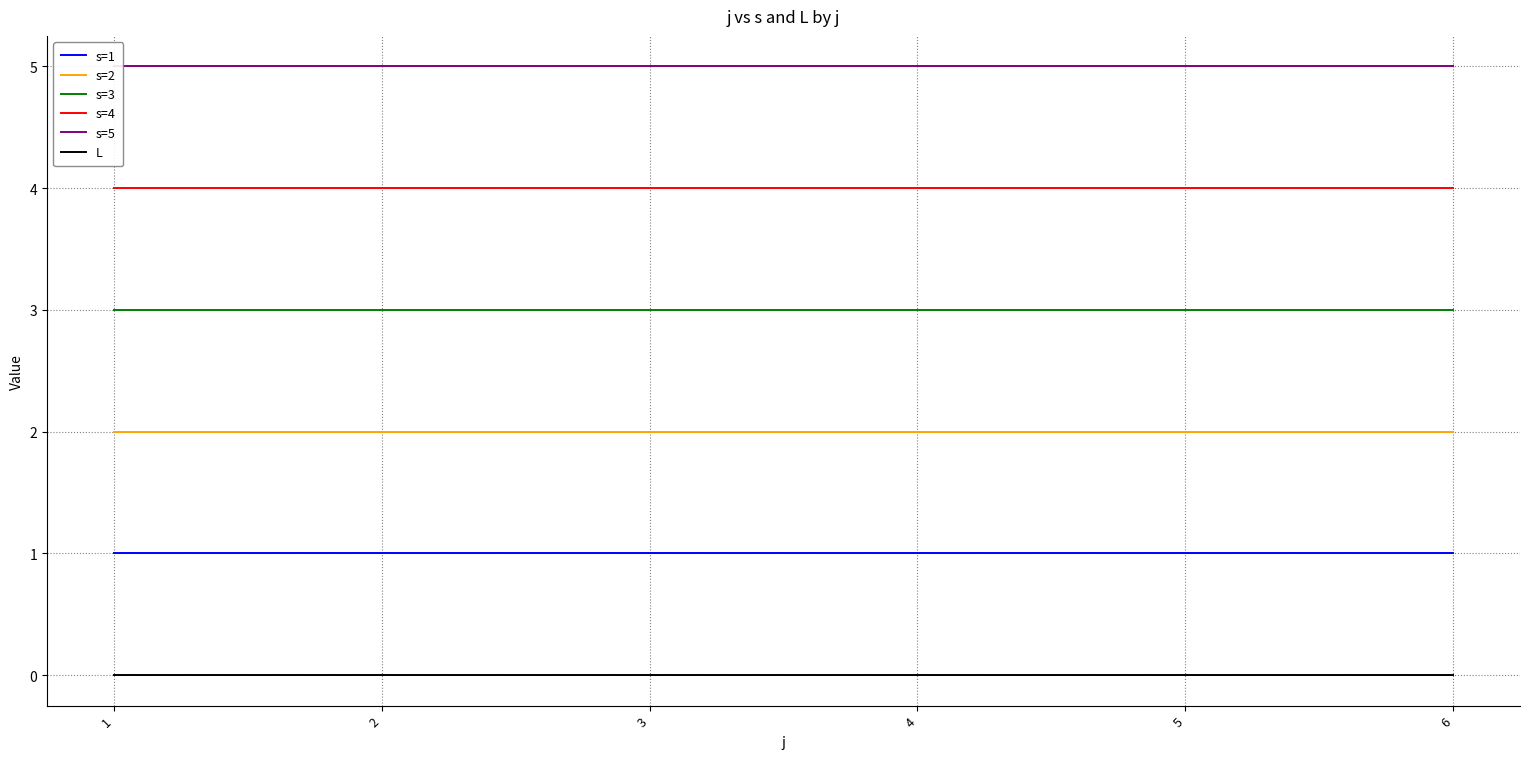

What is the value of the s=2 point at the 1st from the left?

2